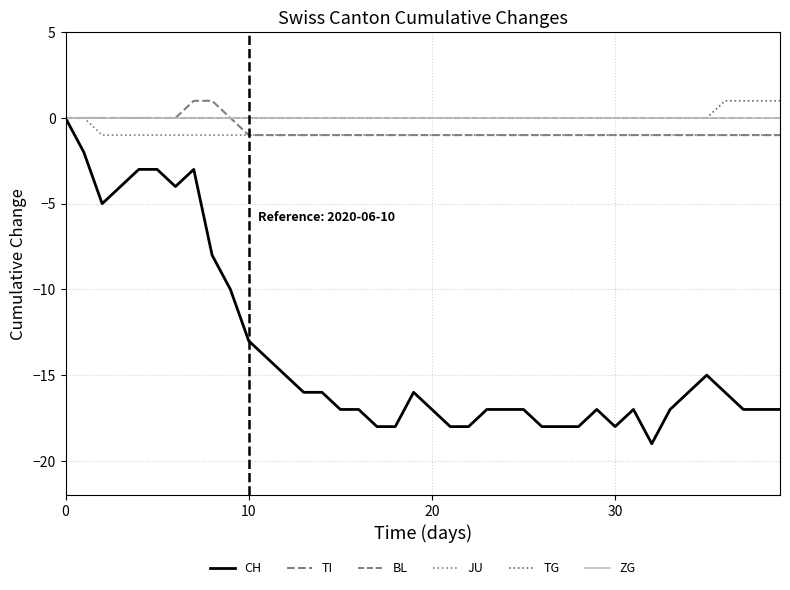

What is the difference between the maximum and second lowest values in the CH series?

18